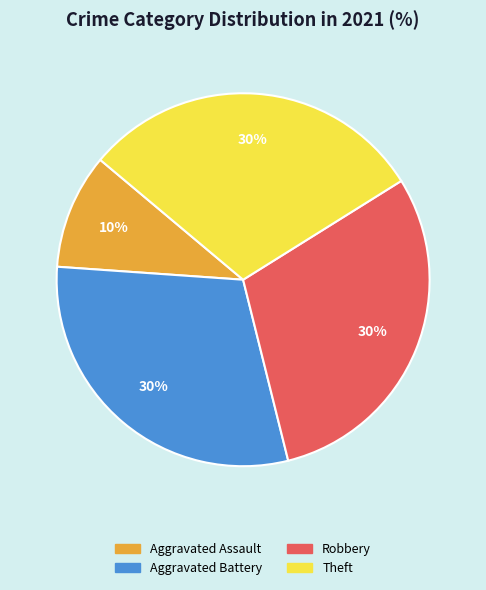

Do Robbery and Aggravated Assault together represent more than half of the pie?

No